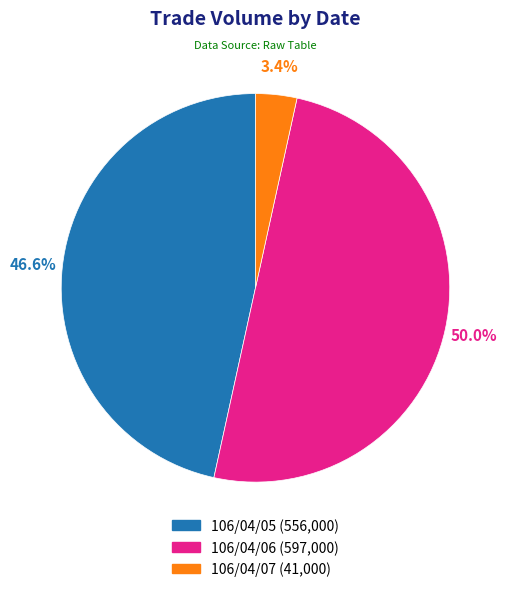

What is the smallest slice in the pie chart?

106/04/07